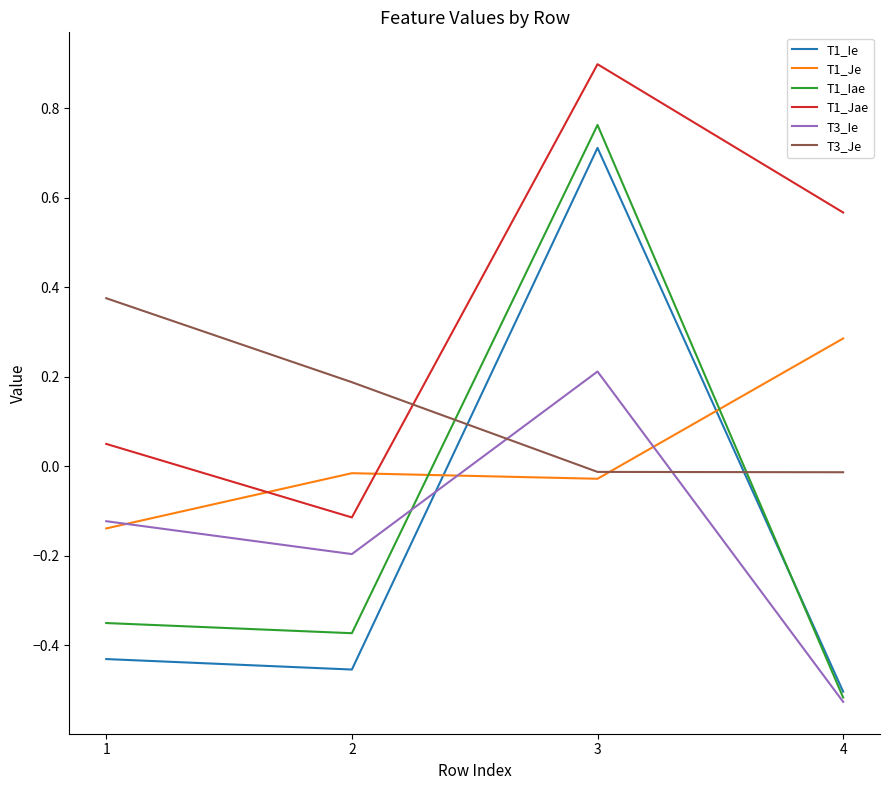

Which series ends up on top after the final intersection of T3_Je and T3_Ie?

T3_Je